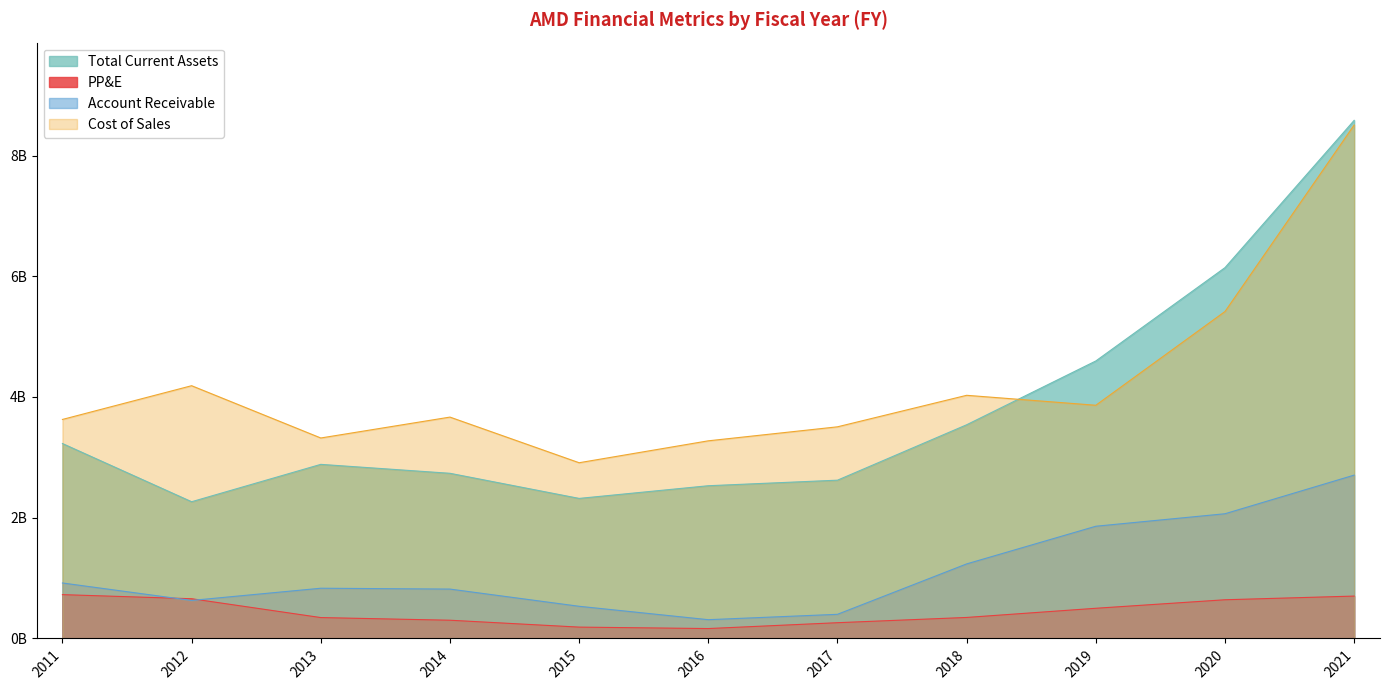

True or false: PP&E and Total Current Assets cross at least once.

False